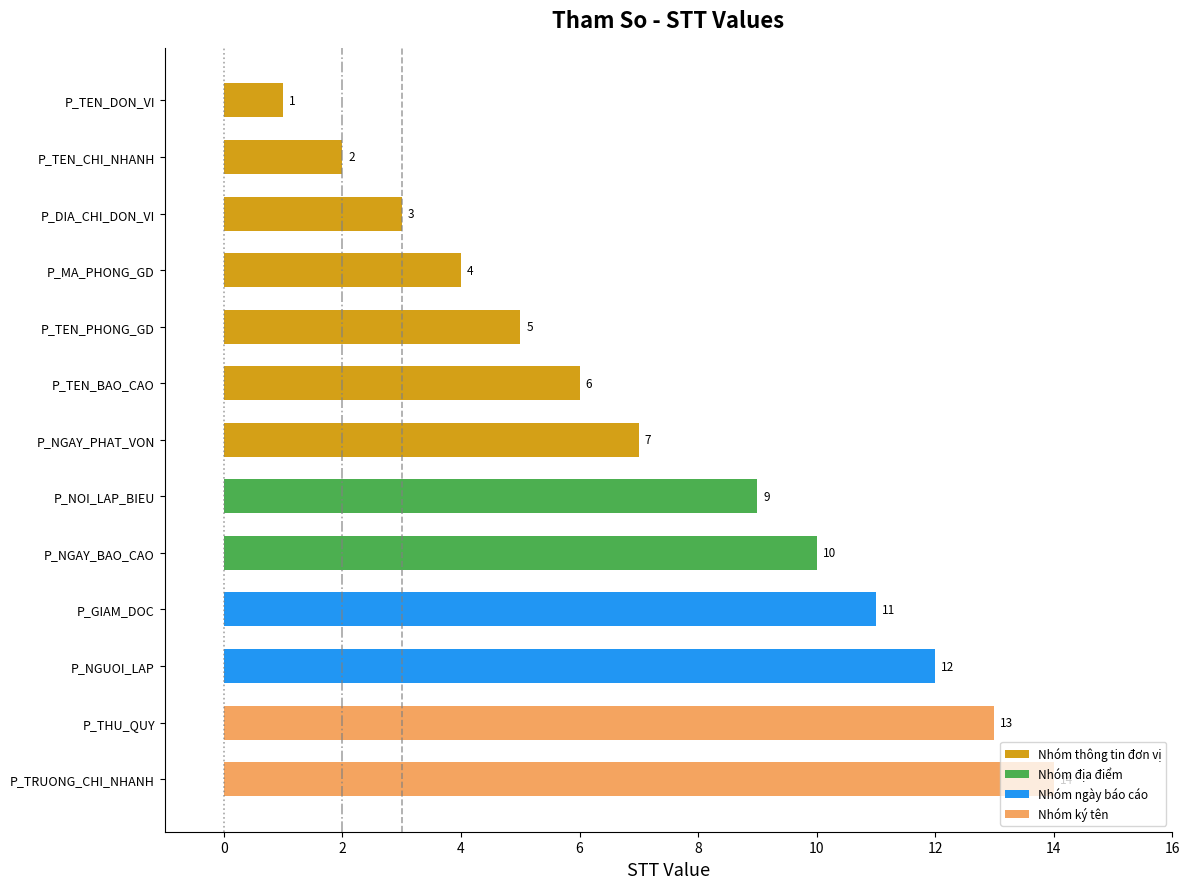

The value at P_MA_PHONG_GD is 4. True or false?

True